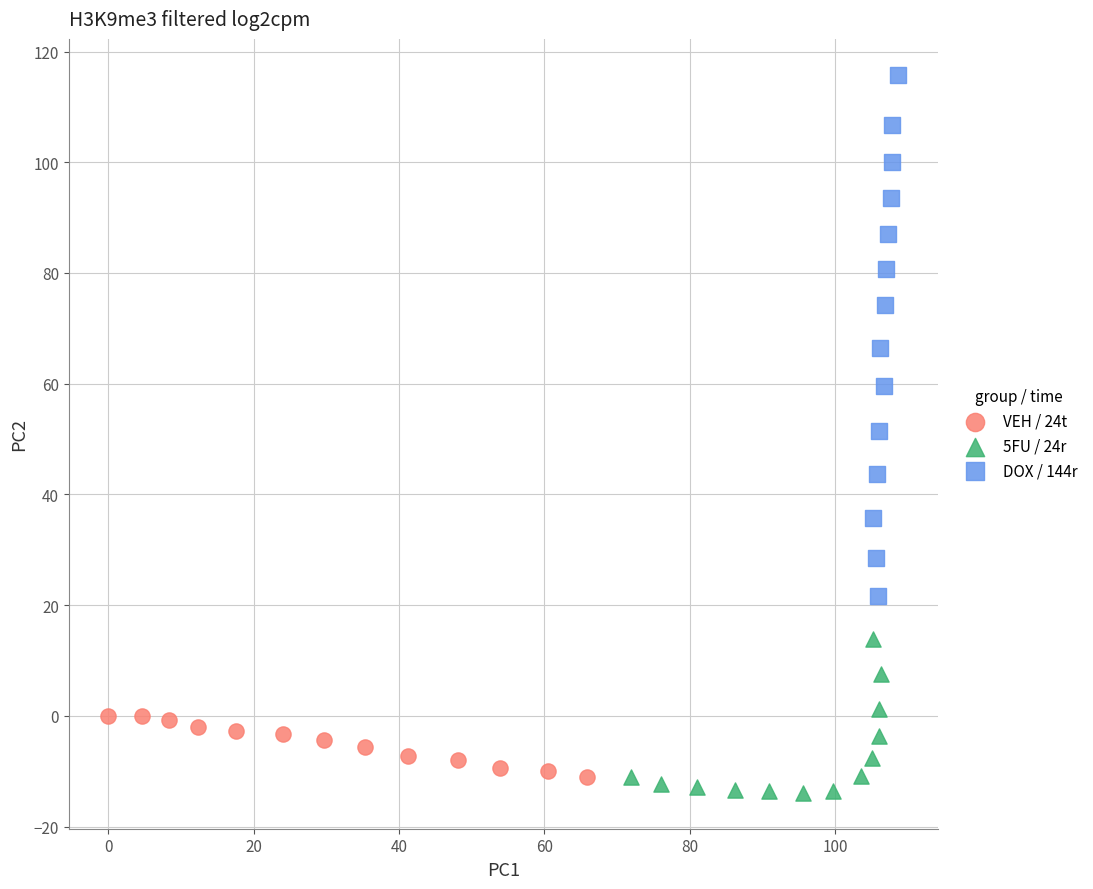

Which series has the largest Y range (max minus min)?

DOX / 144r